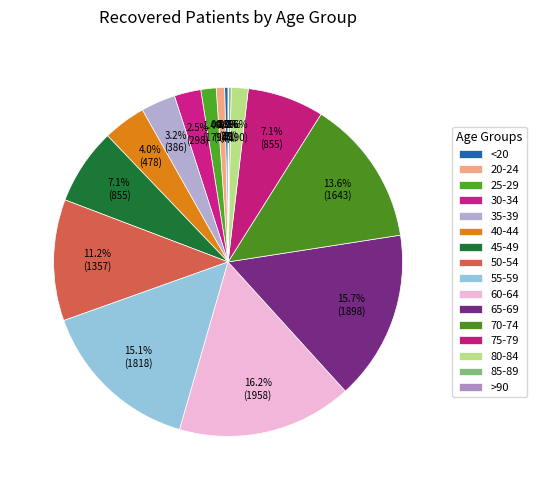

Do 55-59 and 50-54 together represent more than half of the pie?

No